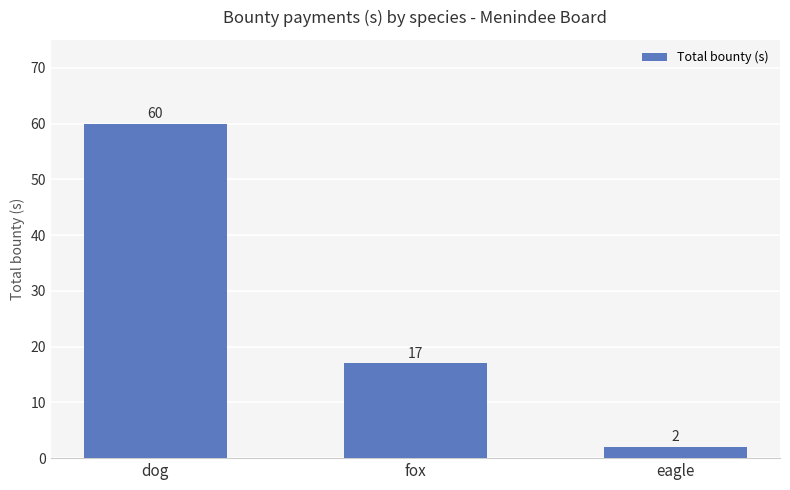

List the labels in order of value, largest first.

dog, fox, eagle